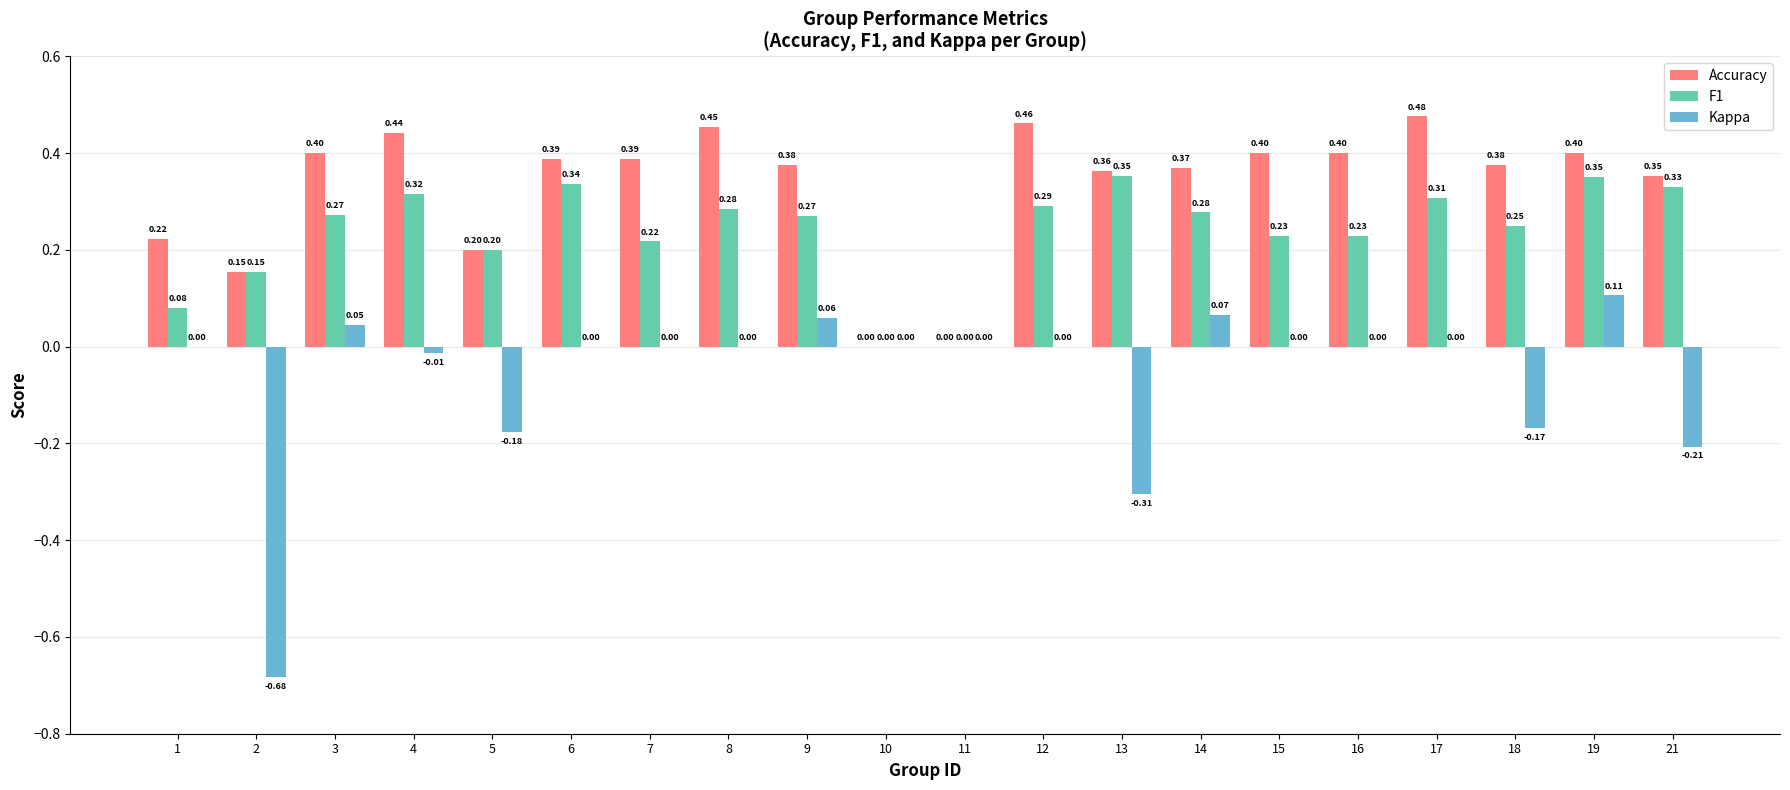

At which category is the sum across all series the highest?

19